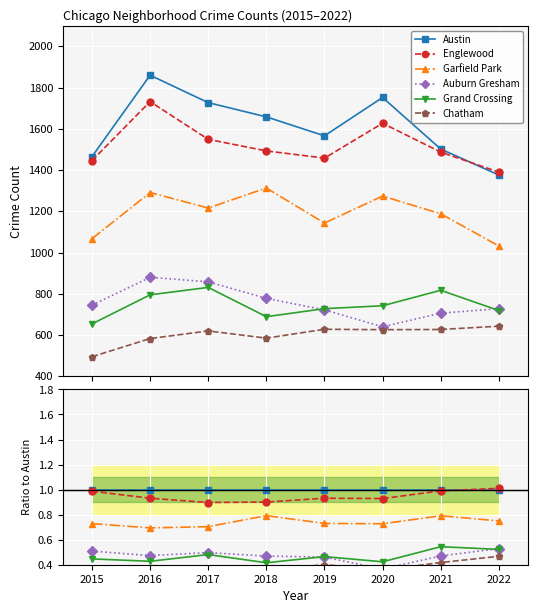

Is it true that Auburn Gresham equals 0.5 at 2019?

True